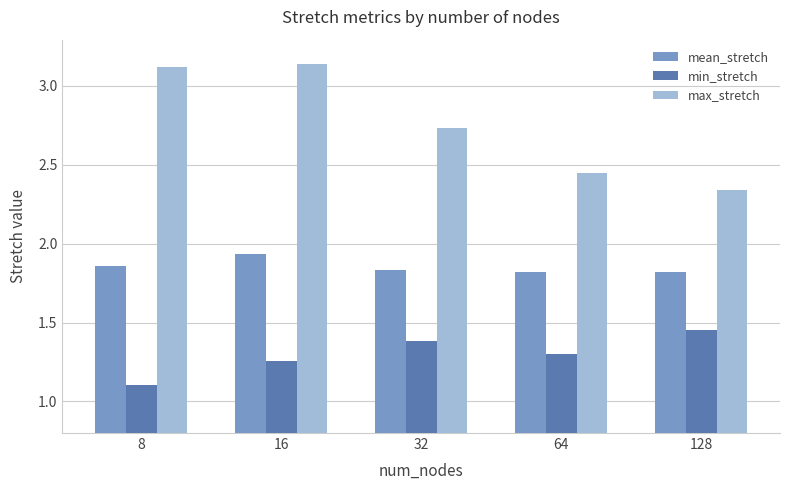

At which label does mean_stretch reach its peak?

16